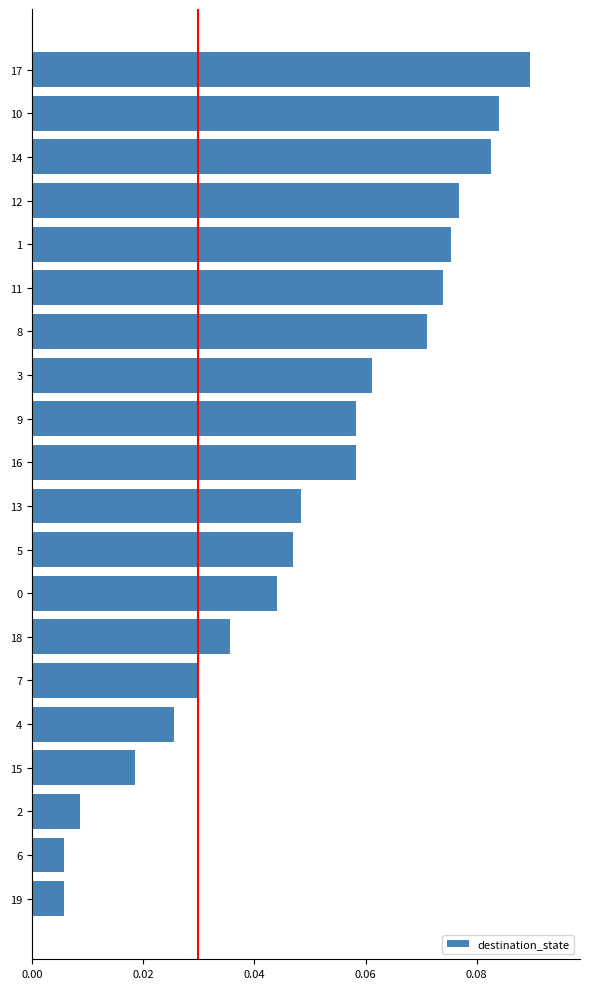

How many bars are there in total?

20